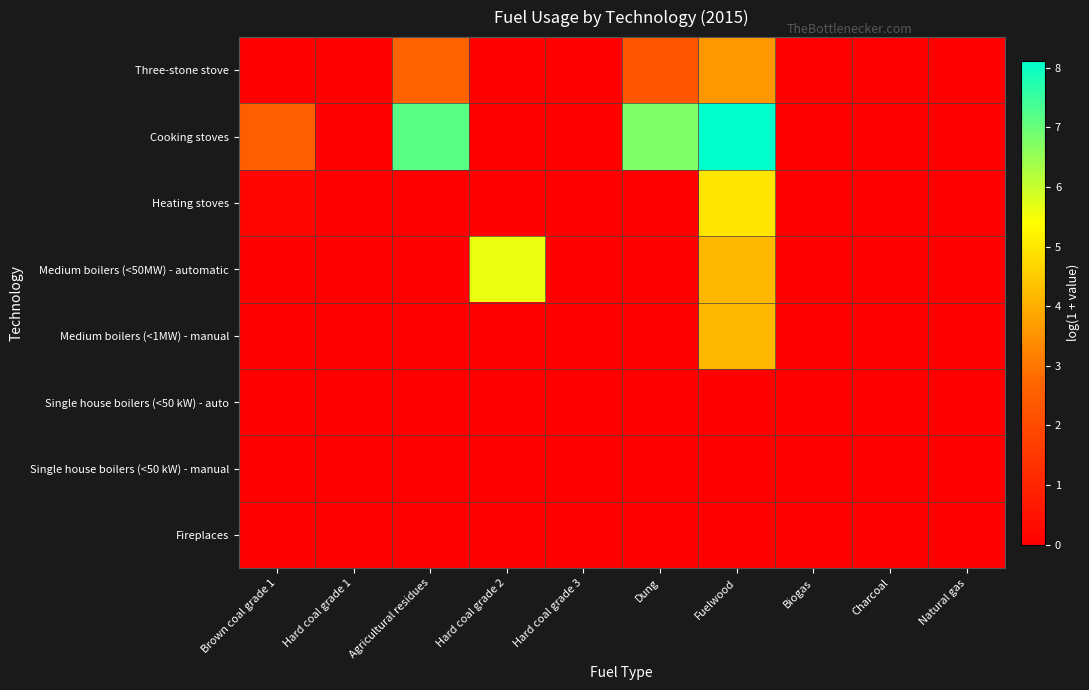

What is the difference between the highest and lowest values at Brown coal grade 1?

2.5